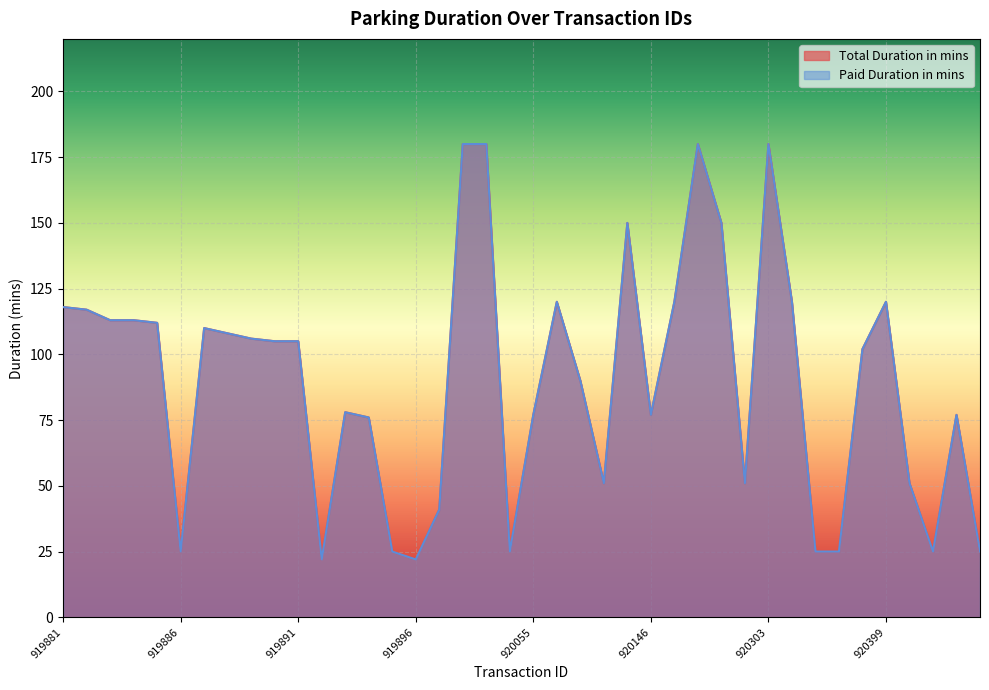

What are all the series names shown in the legend?

Total Duration in mins, Paid Duration in mins